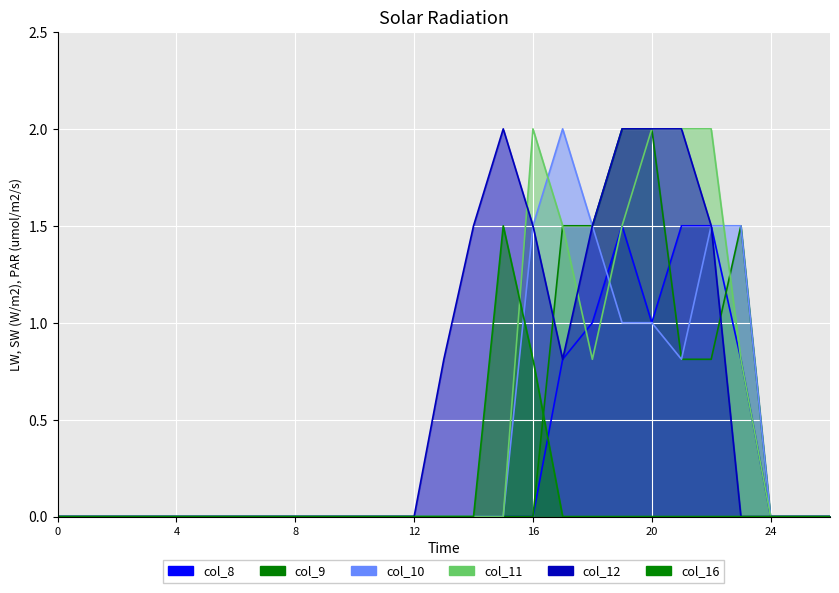

How many interior local peaks does the col_16 series have?

1